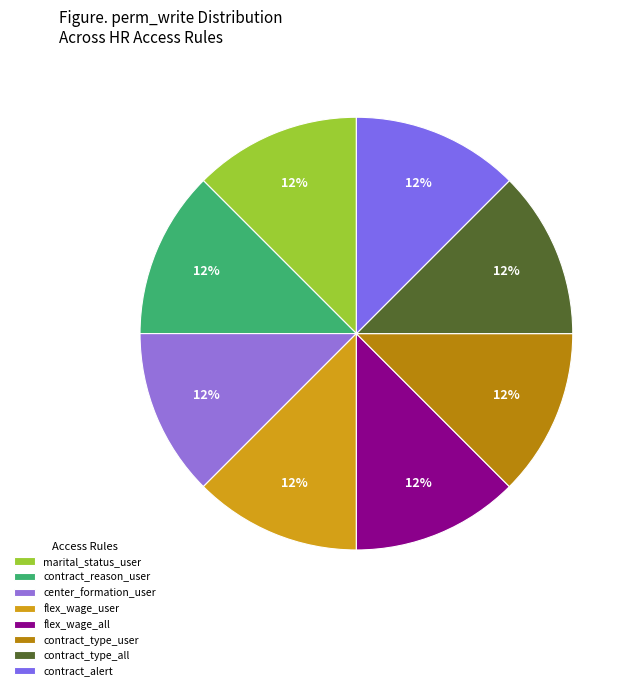

To the nearest percent, what is the average slice percentage?

12%